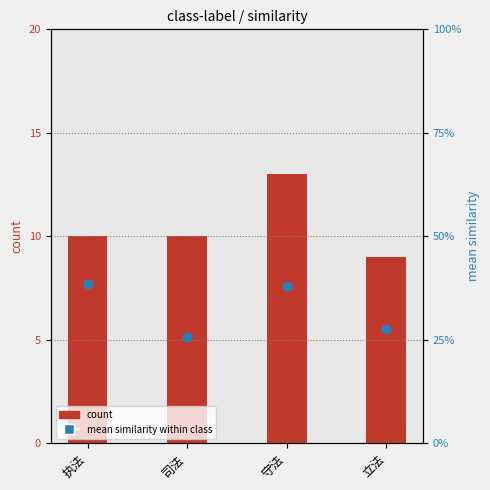

What is the total value across all series at 立法?

36.5